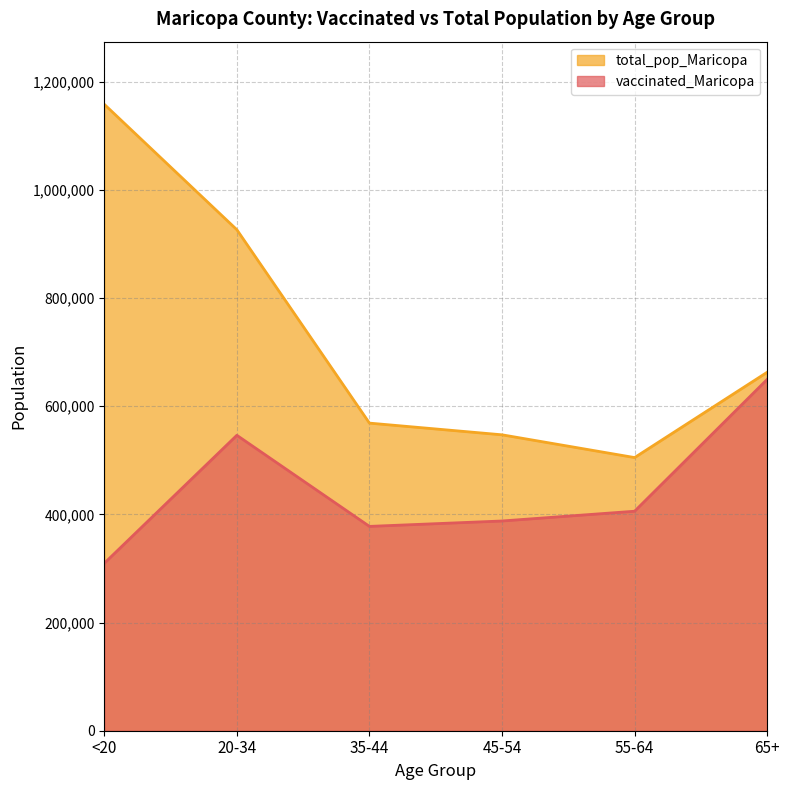

How many lines are shown in the chart?

2